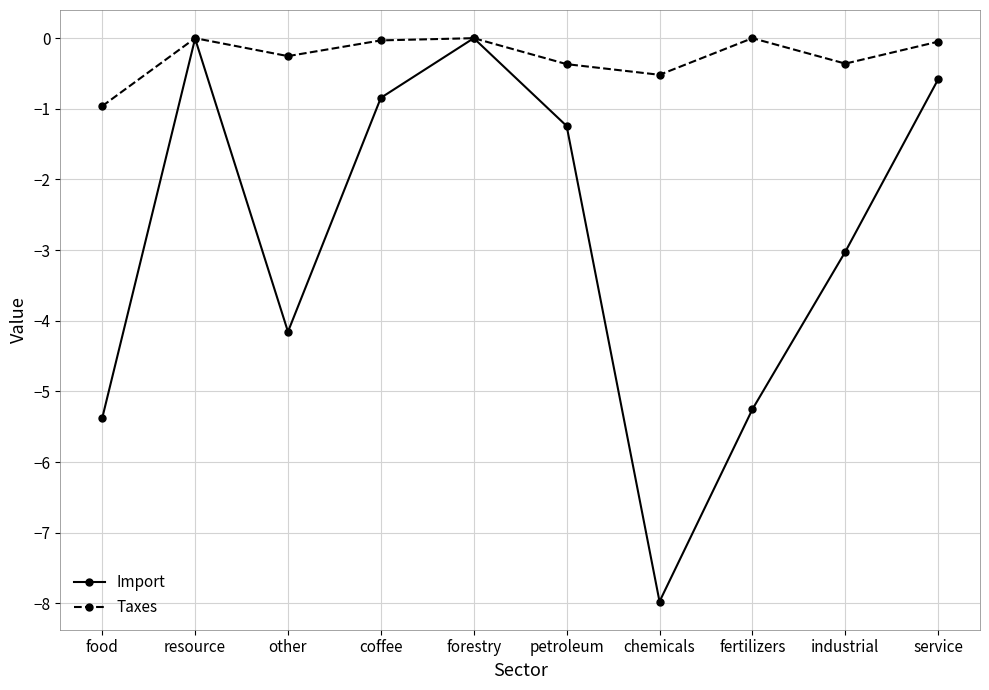

What is the total value across all series at petroleum?

-1.6